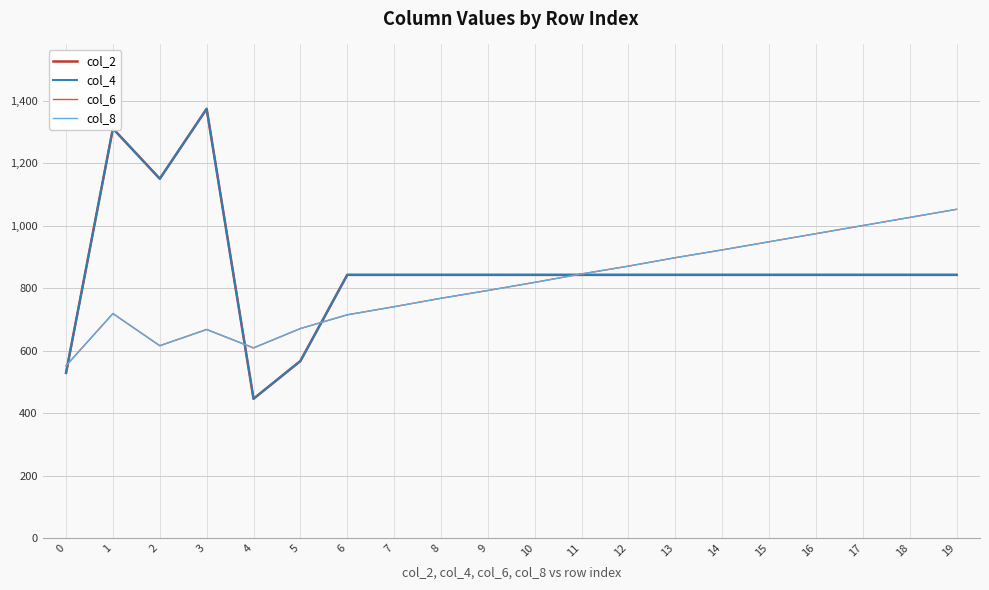

Reading right to left, what are all the values shown in this chart?

col_2: 843	843	843	843	843	843	843	843	843	843	843	843	843	843	567	446	1375	1151	1312	529
col_4: 843	843	843	843	843	843	843	843	843	843	843	843	843	843	567	446	1375	1151	1312	529
col_6: 1053	1027	1001	975	949	923	898	871	846	819	793	768	741	715	671	609	668	616	719	552
col_8: 1053	1027	1001	975	949	923	898	871	846	819	793	768	741	715	671	609	668	616	719	552